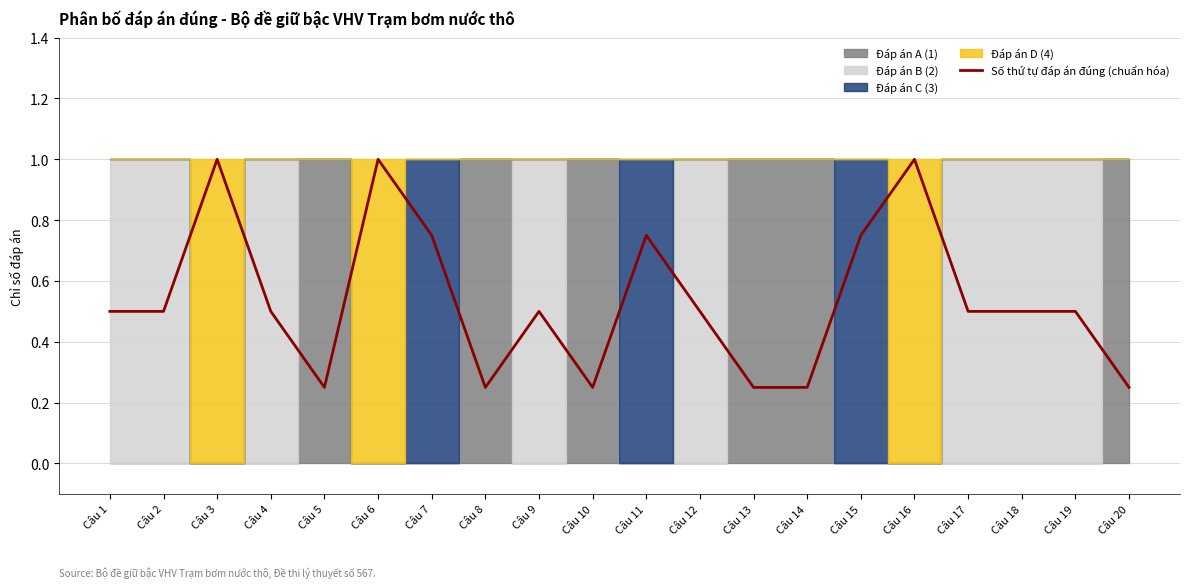

True or false: the data has more than 1 interior local peaks.

True